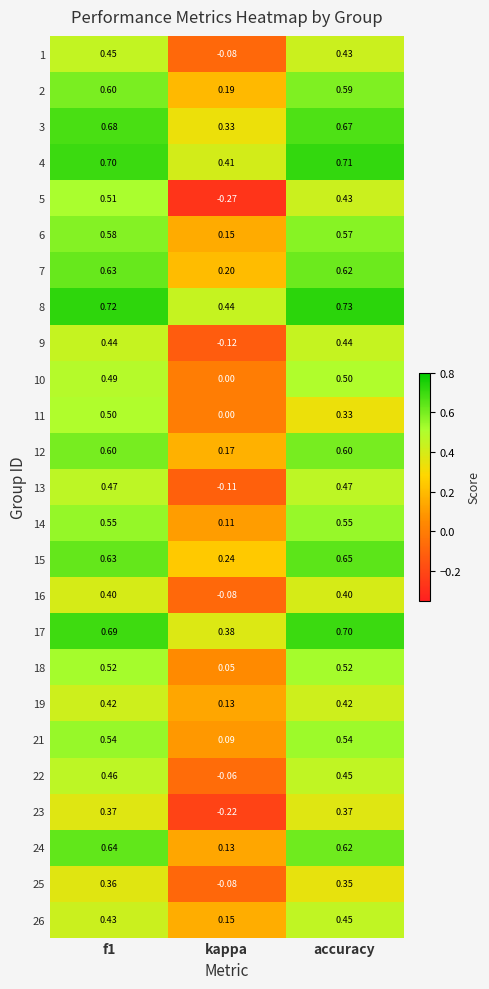

Which label corresponds to the largest value in the chart?

accuracy